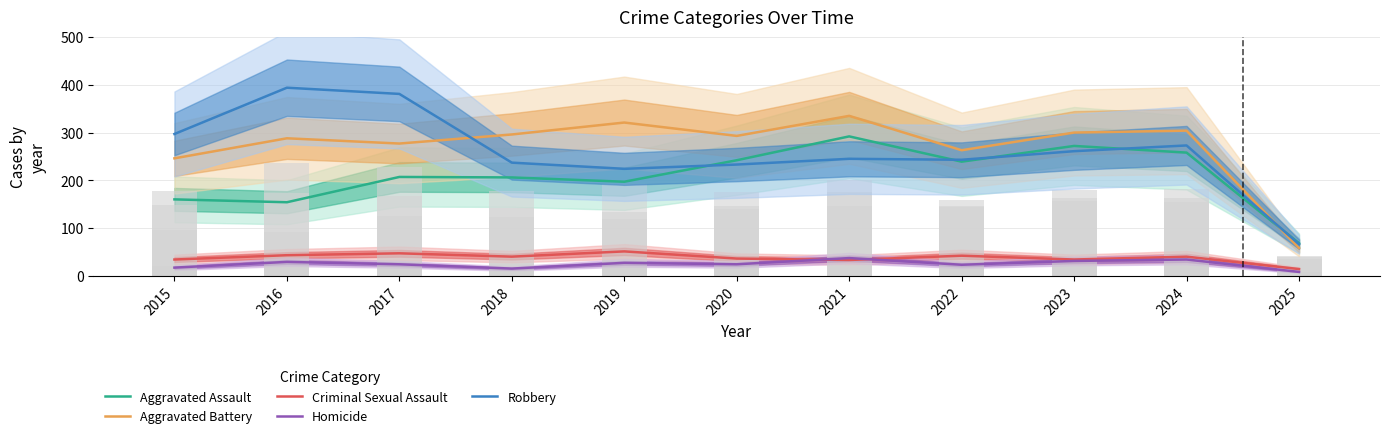

Which series has the largest total across all categories?

Aggravated Battery